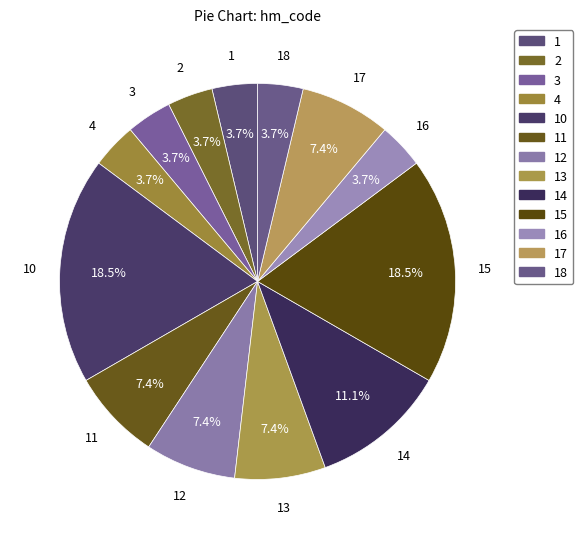

How many slices are in this pie chart?

13